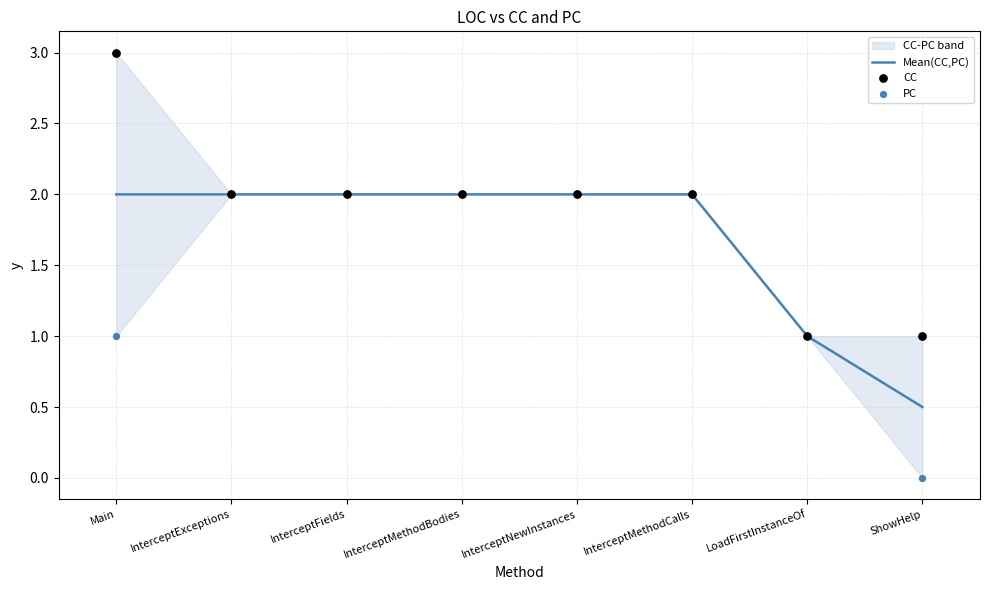

Which series has the largest total across all categories?

CC